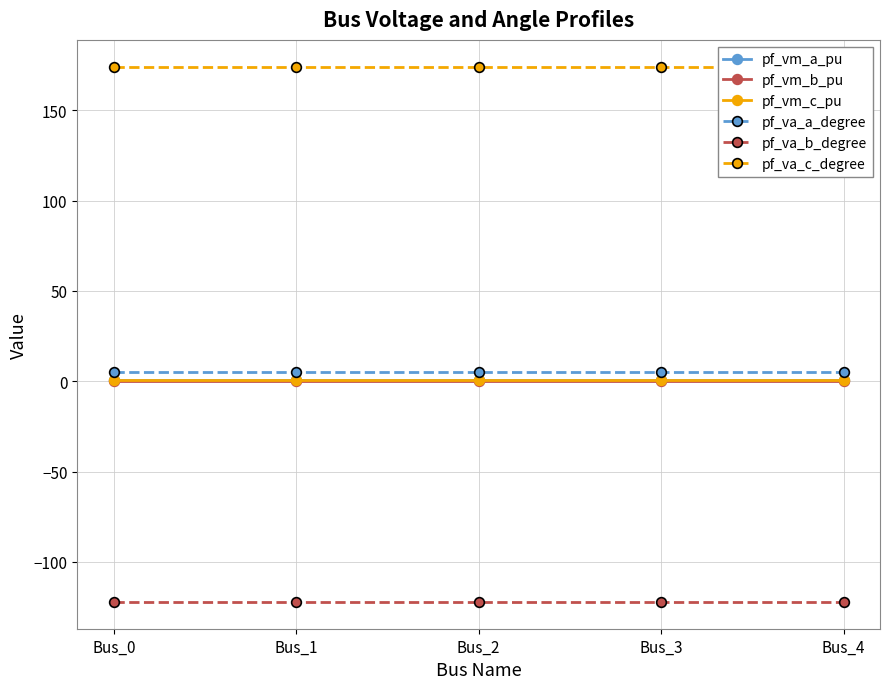

Where is pf_vm_b_pu nearest to the value 0?

Bus_1